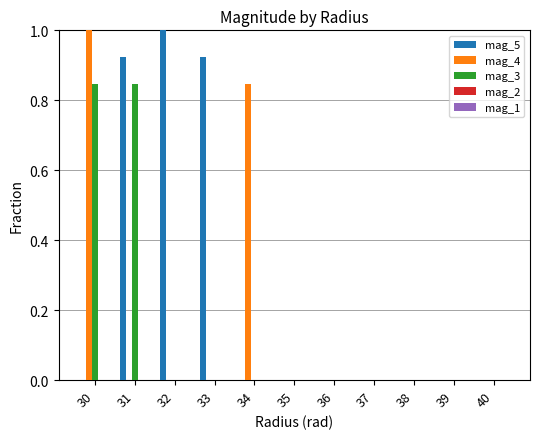

The mag_4 series shows -0.4 at 35. True or false?

False